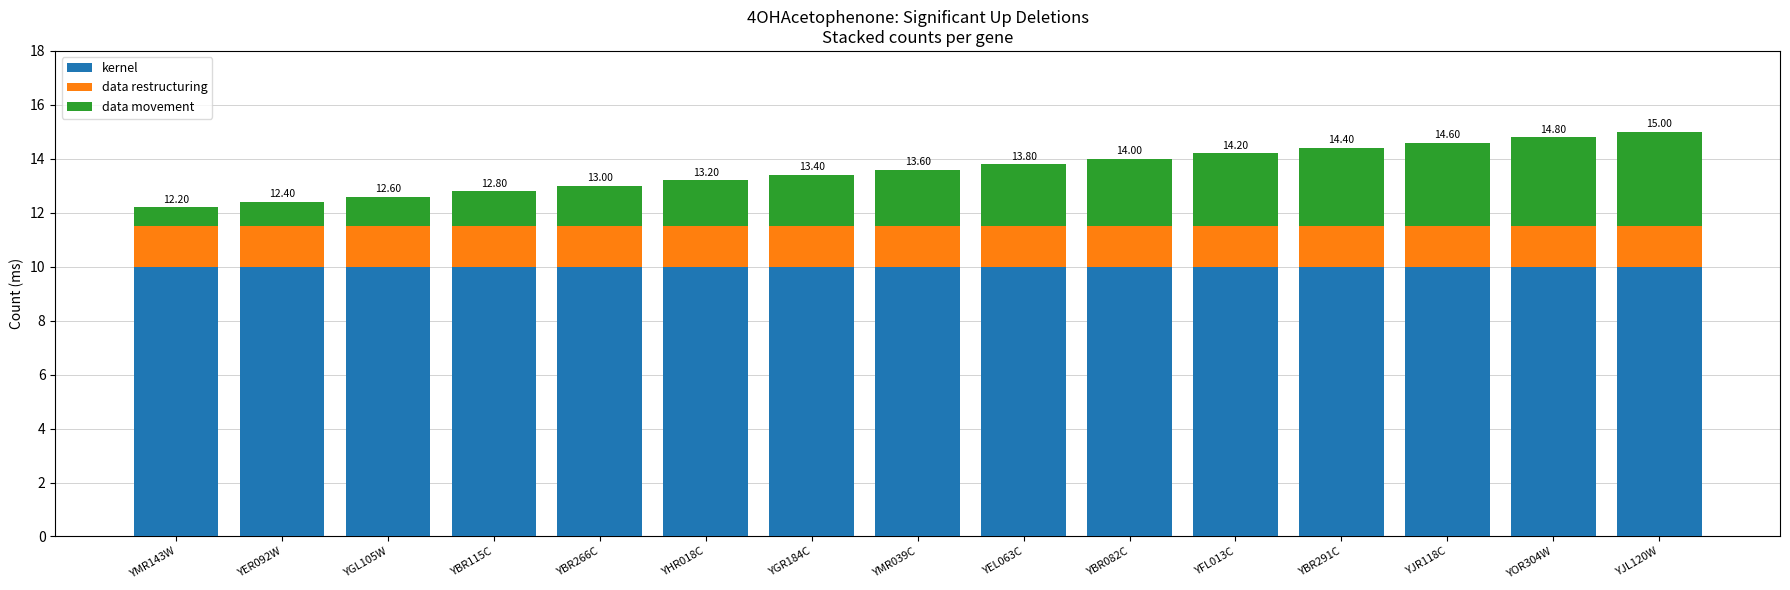

What is the total value across all series at YMR143W?

12.2